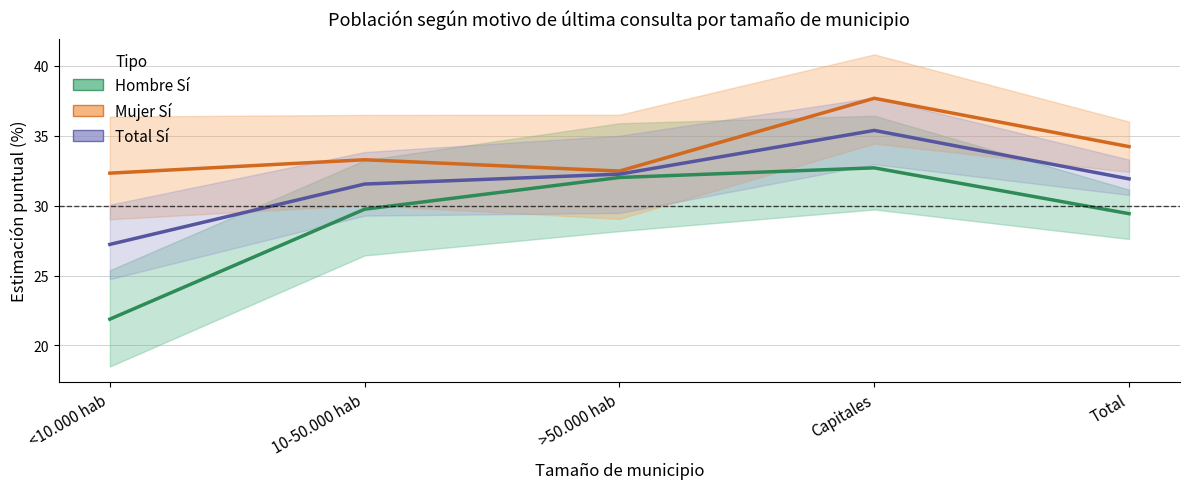

What is the difference between the highest and lowest values at 10-50.000 hab?

3.5